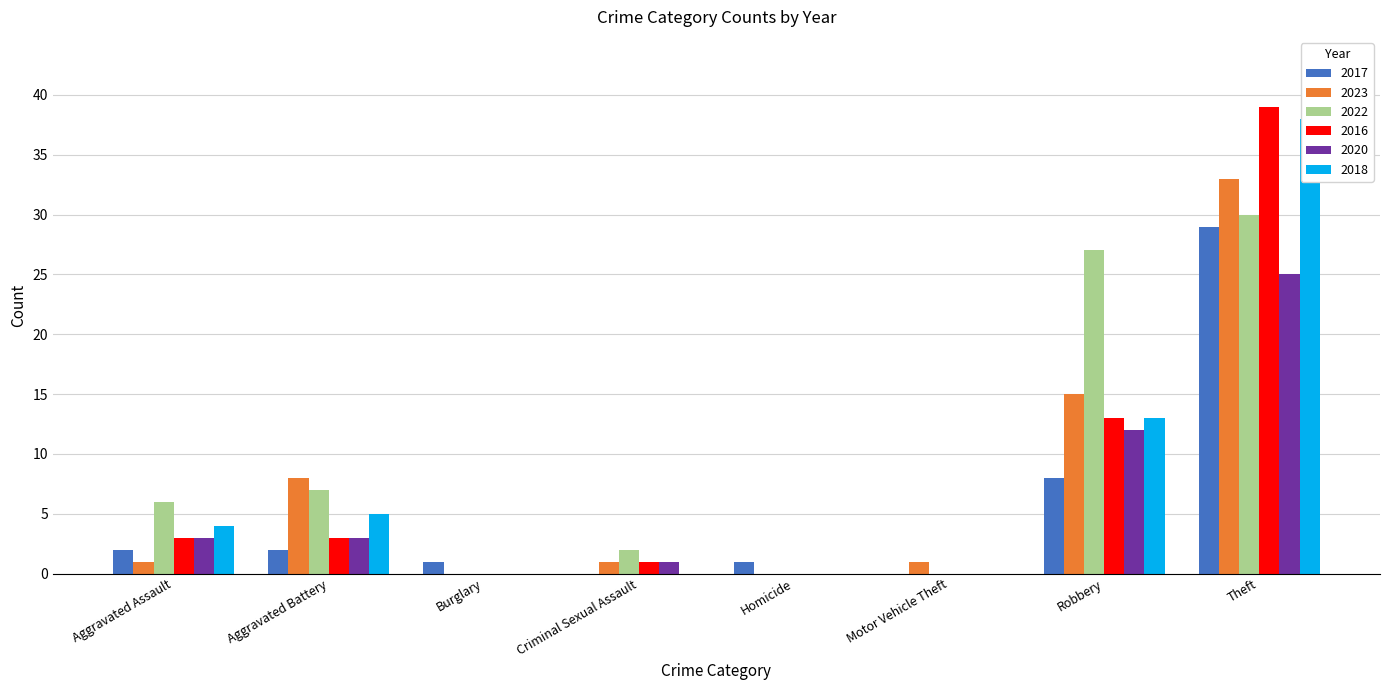

How many categories are shown in the chart?

8